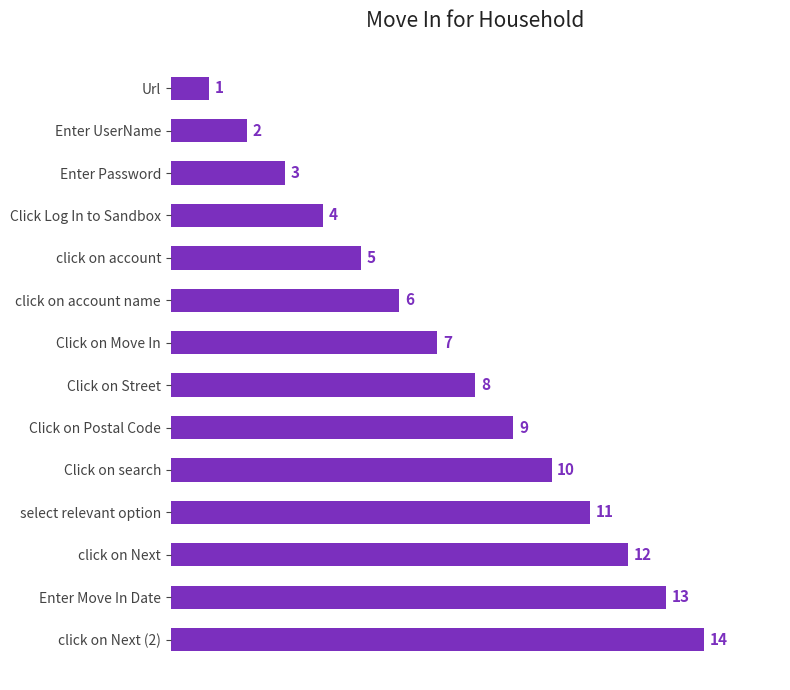

Approximately how many times larger is the value at Click on search compared to select relevant option?

0.9